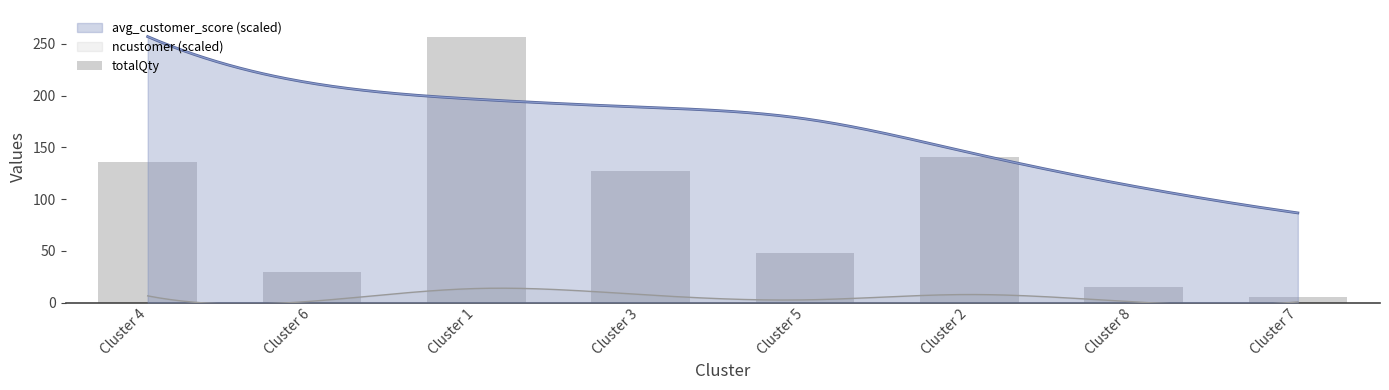

What is the sum of all values?

759